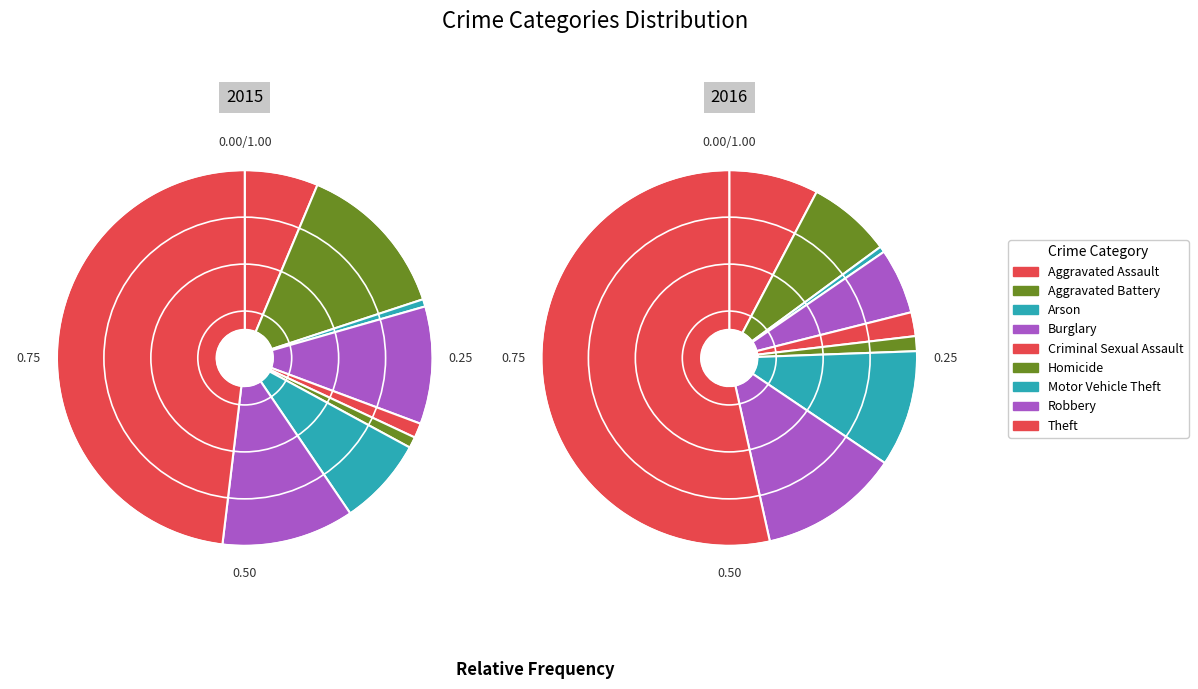

Which series has the widest spread of values?

2016